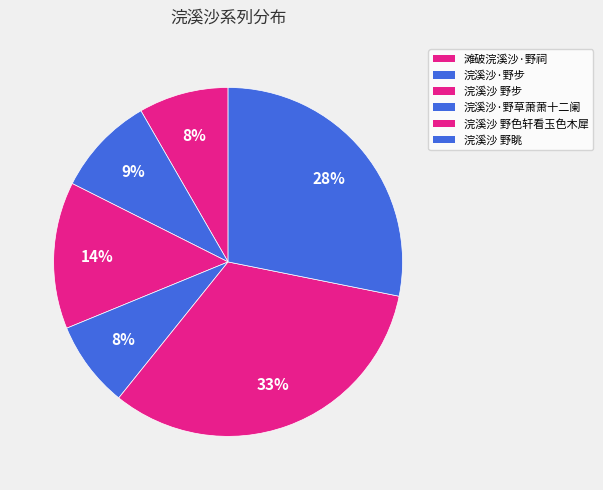

Which category has the biggest portion of the pie?

浣溪沙 野色轩看玉色木犀